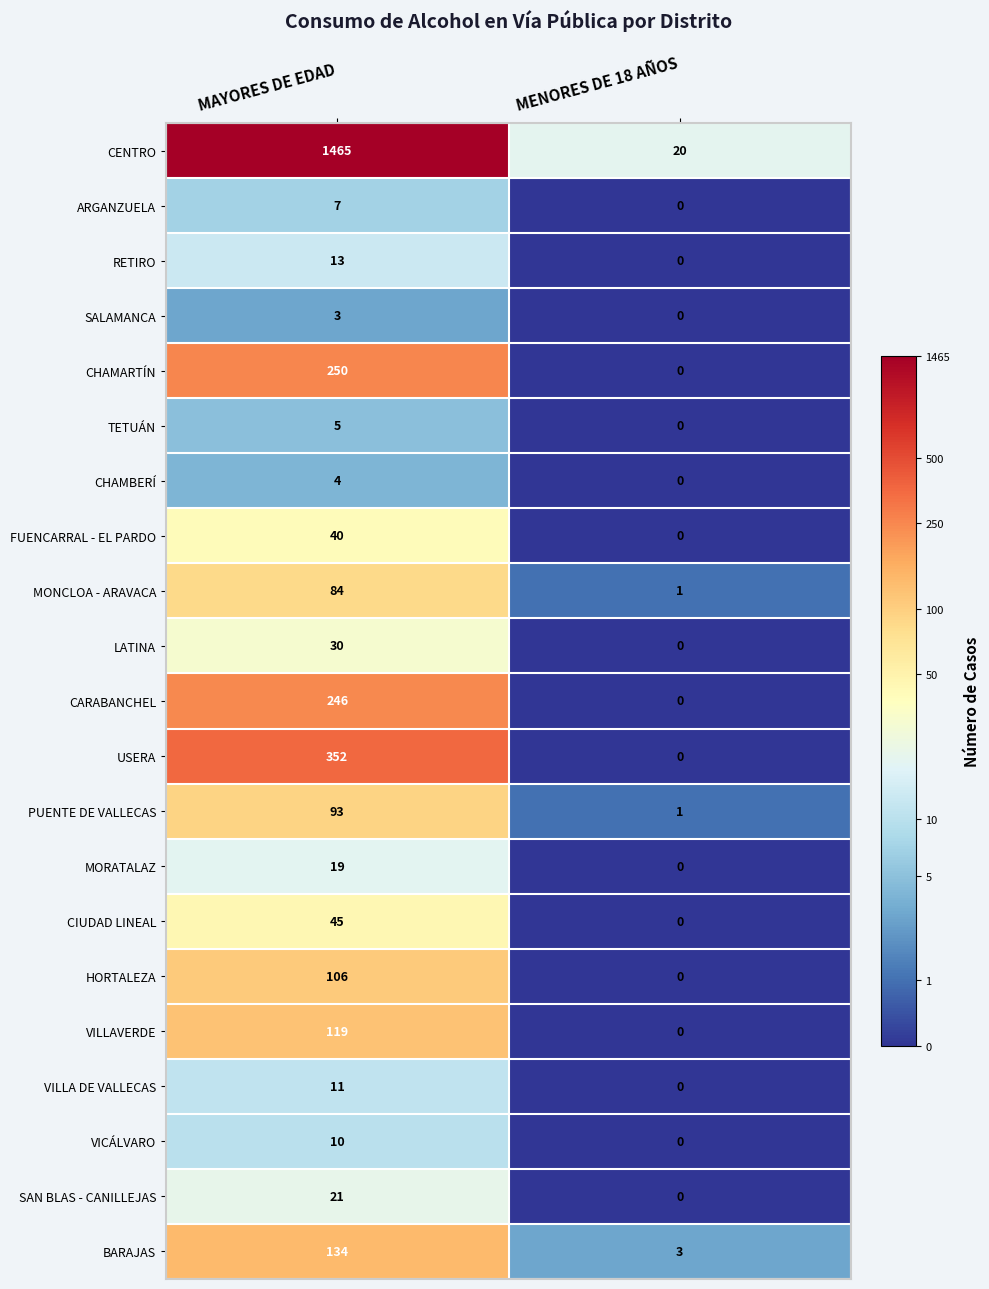

What is the greatest value displayed?

1465